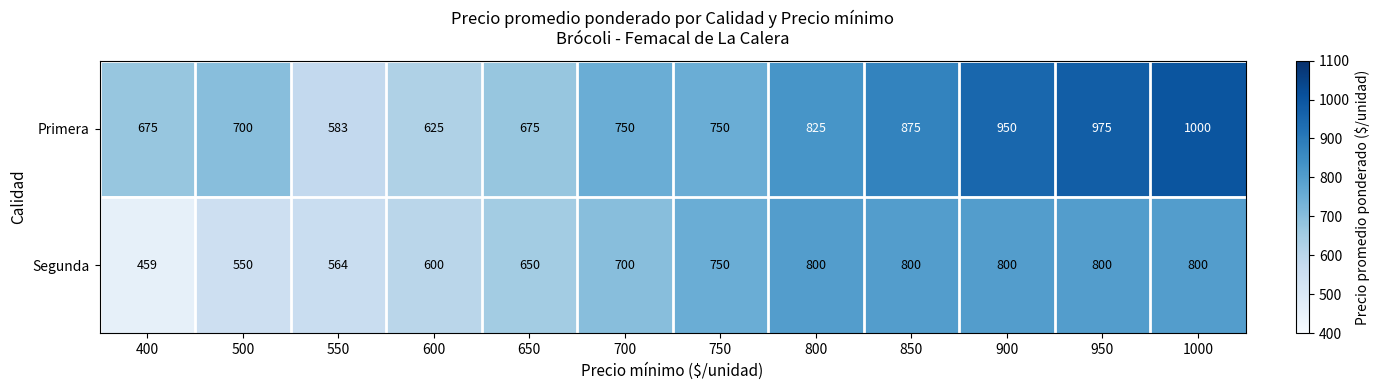

Reading left to right, what are all the values shown in this chart?

Primera: 400=675	500=700	550=583	600=625	650=675	700=750	750=750	800=825	850=875	900=950	950=975	1000=1000
Segunda: 400=459	500=550	550=564	600=600	650=650	700=700	750=750	800=800	850=800	900=800	950=800	1000=800